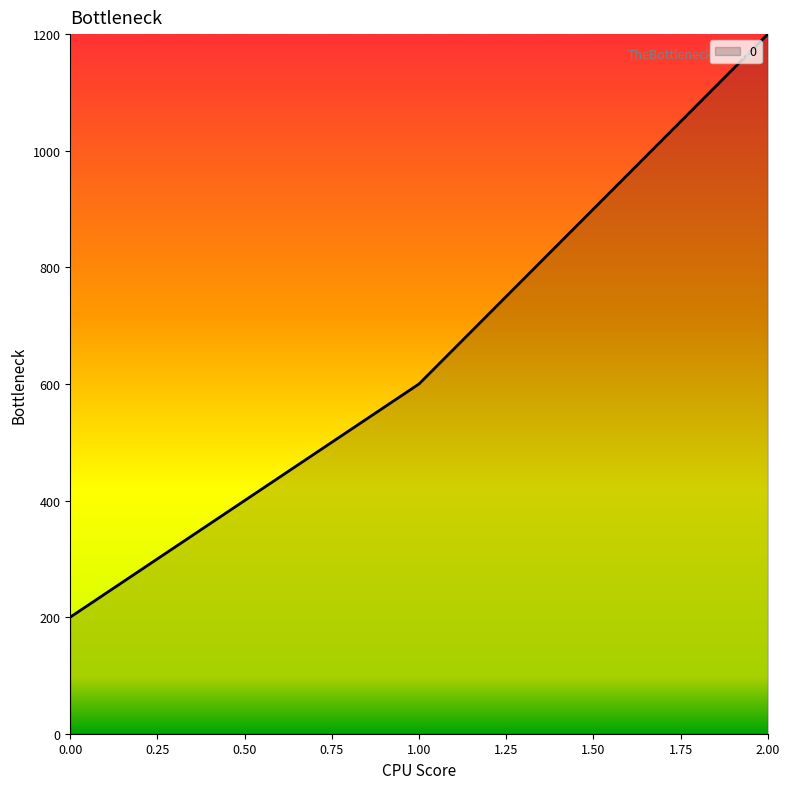

At which category does the chart reach its peak across all series?

2.00